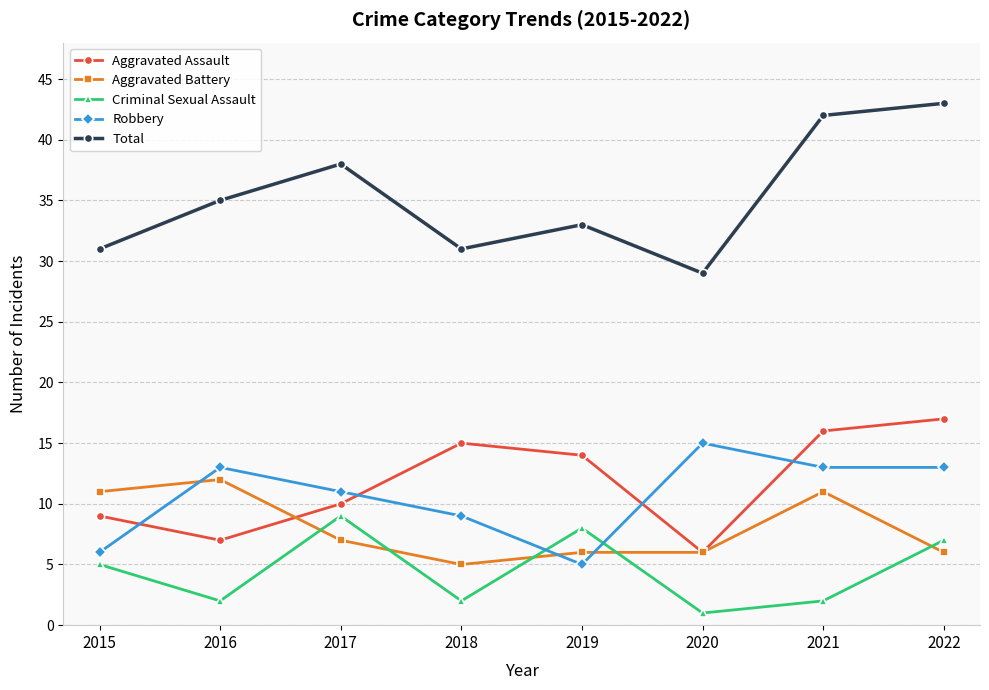

True or false: Robbery has a value of 15 at 2020.

True